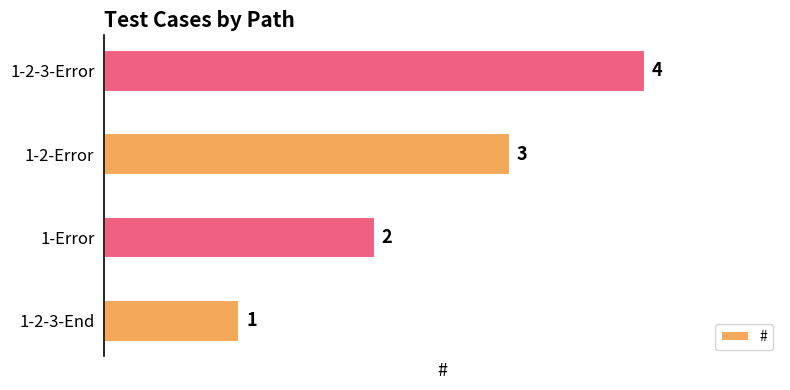

How many values are below 3?

2